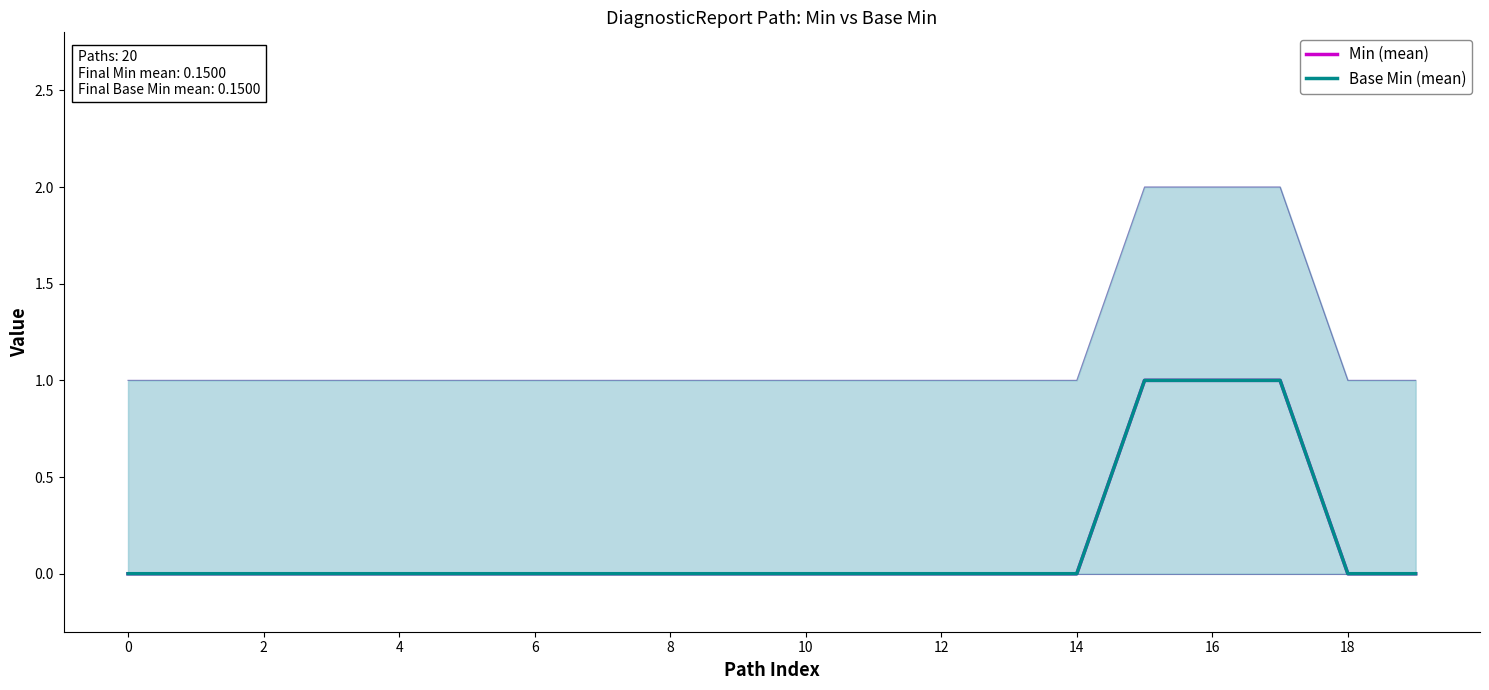

Does the chart have visible grid lines?

No